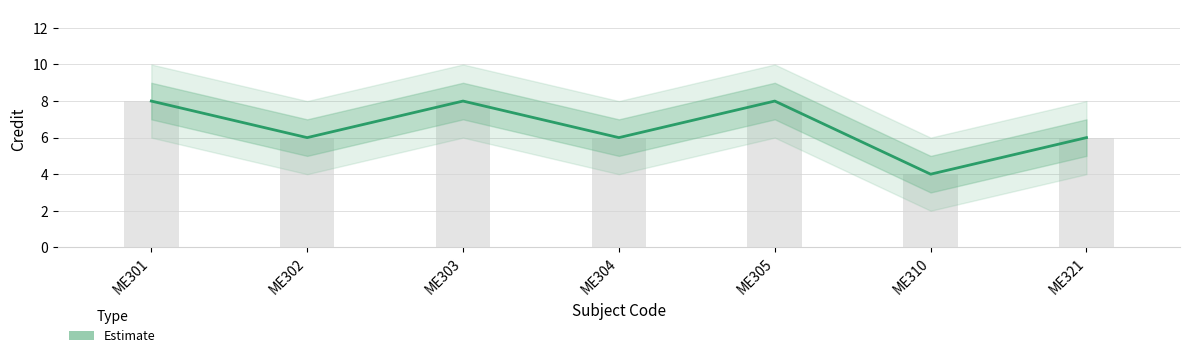

Count the number of values greater than 6.

3